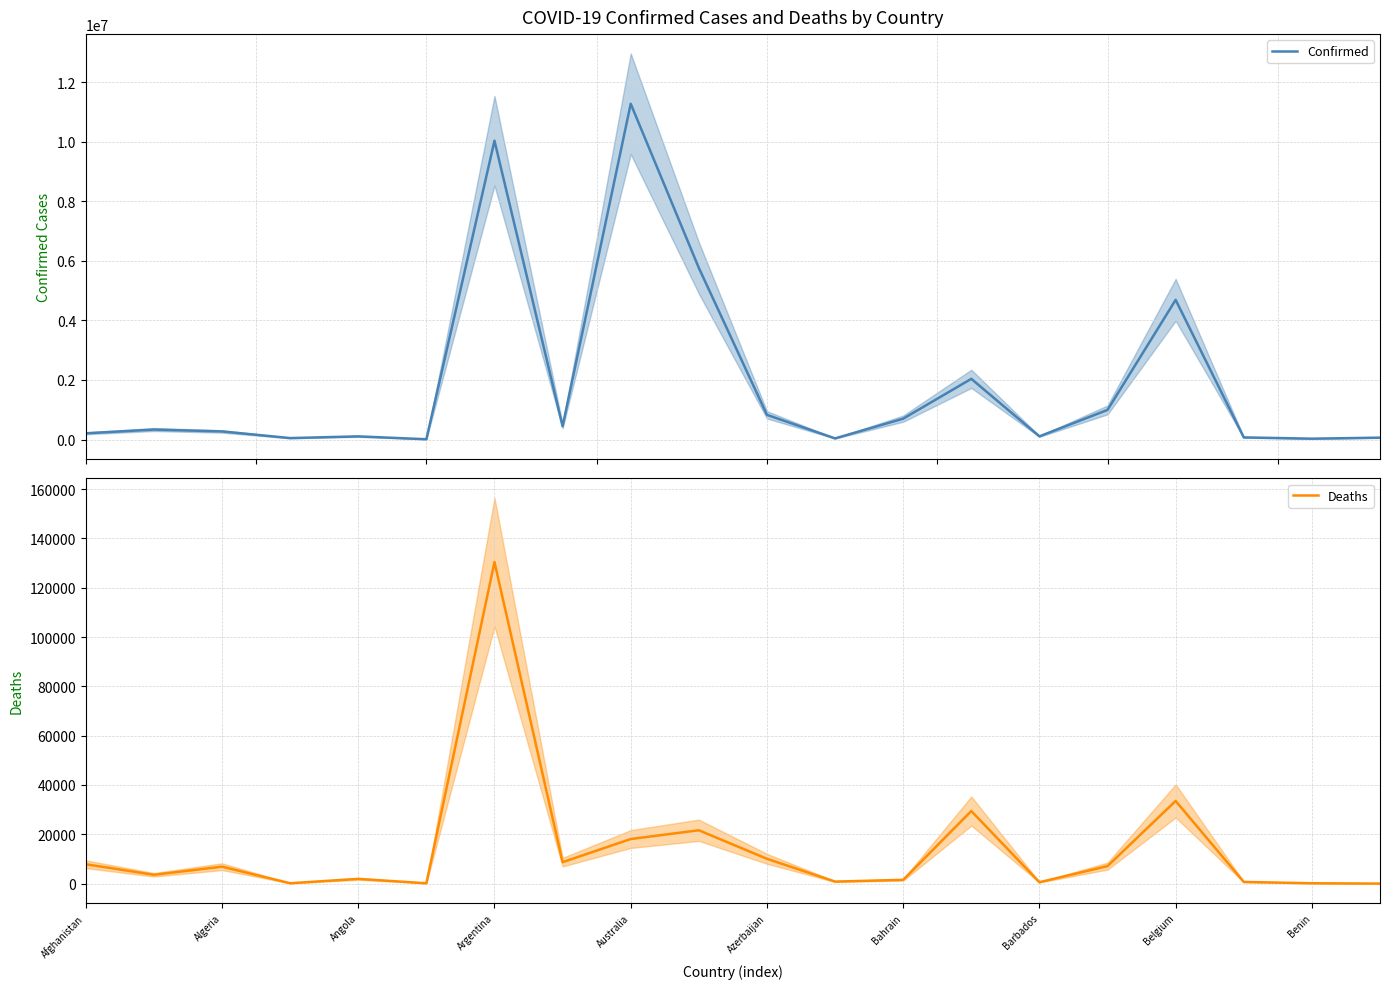

At which label does Deaths reach its minimum?

19